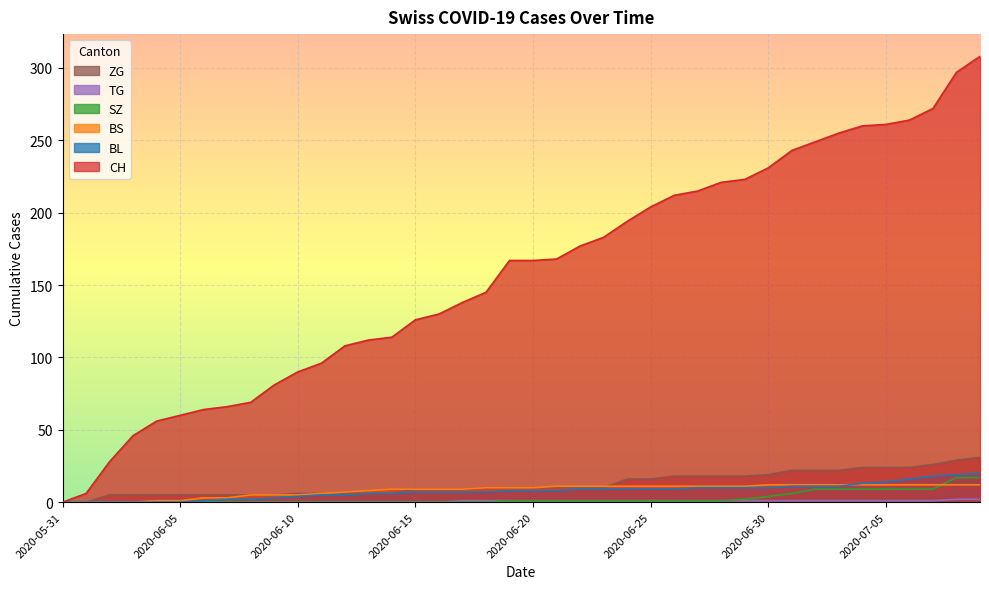

Reading left to right, list all the values displayed in this chart.

CH: 0	6	28	46	56	60	64	66	69	81	90	96	108	112	114	126	130	138	145	167	167	168	177	183	194	204	212	215	221	223	231	243	249	255	260	261	264	272	297	308
BL: 0	0	0	0	0	0	1	2	2	3	4	5	5	6	6	7	7	7	7	8	8	8	9	9	9	9	9	10	10	10	10	11	11	11	13	14	16	18	19	20
BS: 0	0	0	0	1	1	3	3	5	5	5	6	7	8	9	9	9	9	10	10	10	11	11	11	11	11	11	11	11	11	12	12	12	12	12	12	12	12	12	12
SZ: 0	0	0	0	0	0	0	0	0	0	0	0	0	0	0	0	0	0	0	1	1	1	1	1	1	1	1	1	1	2	4	6	9	9	9	9	9	9	17	17
TG: 0	0	0	0	0	0	0	0	0	0	0	0	0	0	0	0	0	1	1	1	1	1	1	1	1	1	1	1	1	1	1	1	1	1	1	1	1	1	2	2
ZG: 0	0	5	5	5	5	5	5	5	5	6	6	6	6	6	9	9	9	10	10	10	10	10	10	16	16	18	18	18	18	19	22	22	22	24	24	24	26	29	31